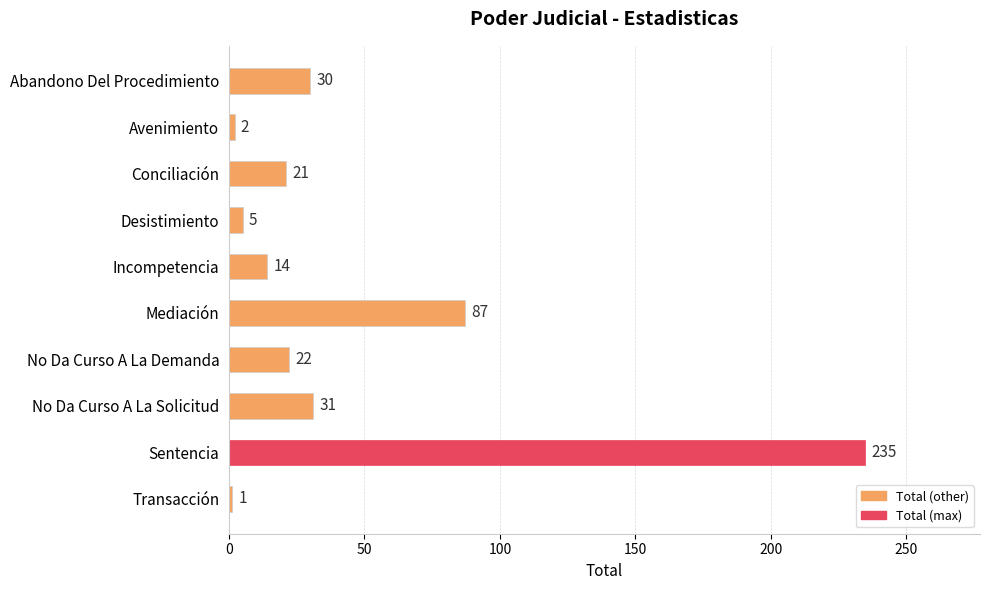

What is the label of the 4th bar from the bottom?

No Da Curso A La Demanda